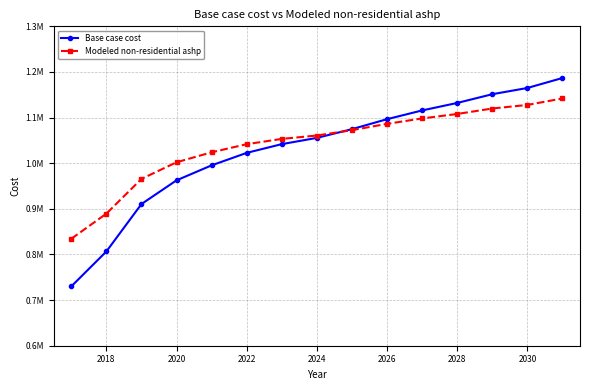

Is this an area chart (filled region under the line)?

No